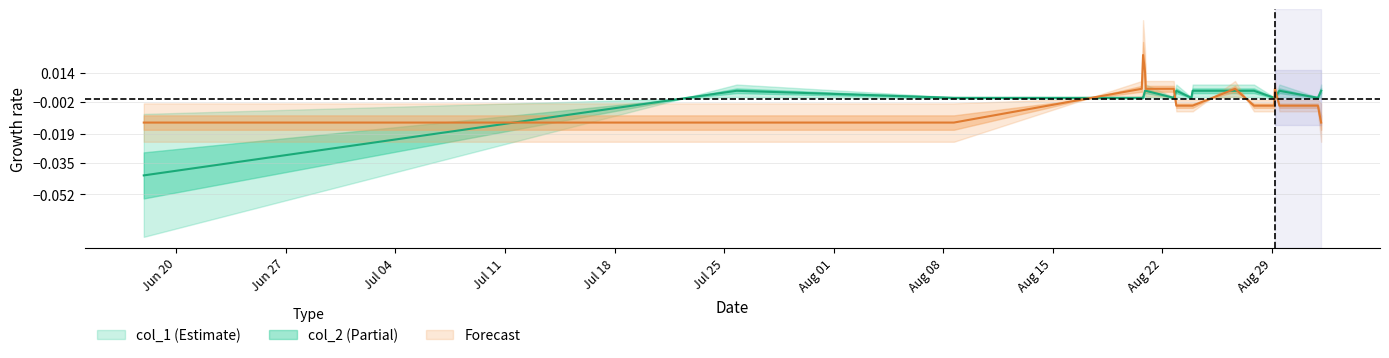

List the series in order of their overall mean, lowest first.

col_1, col_2